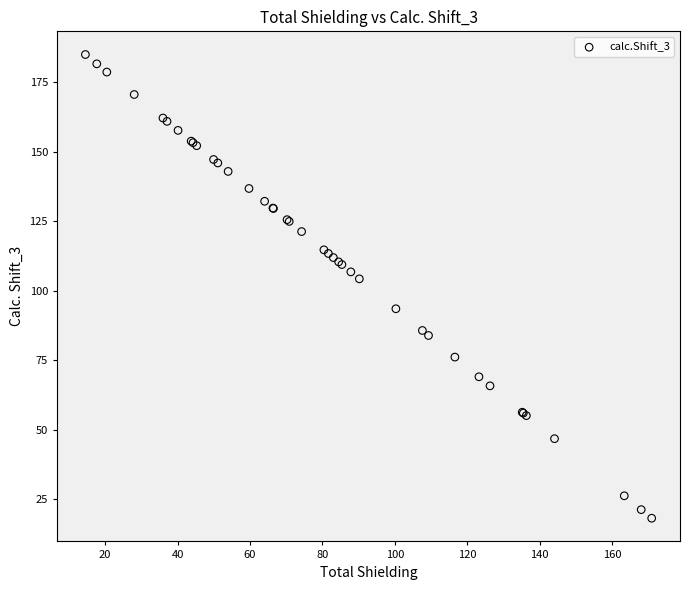

What Y value in the scatter plot is closest to 101?

104.3